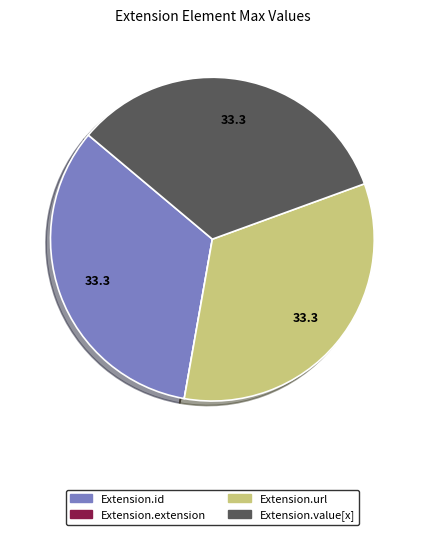

Does Extension.url account for over 50% of the chart?

No